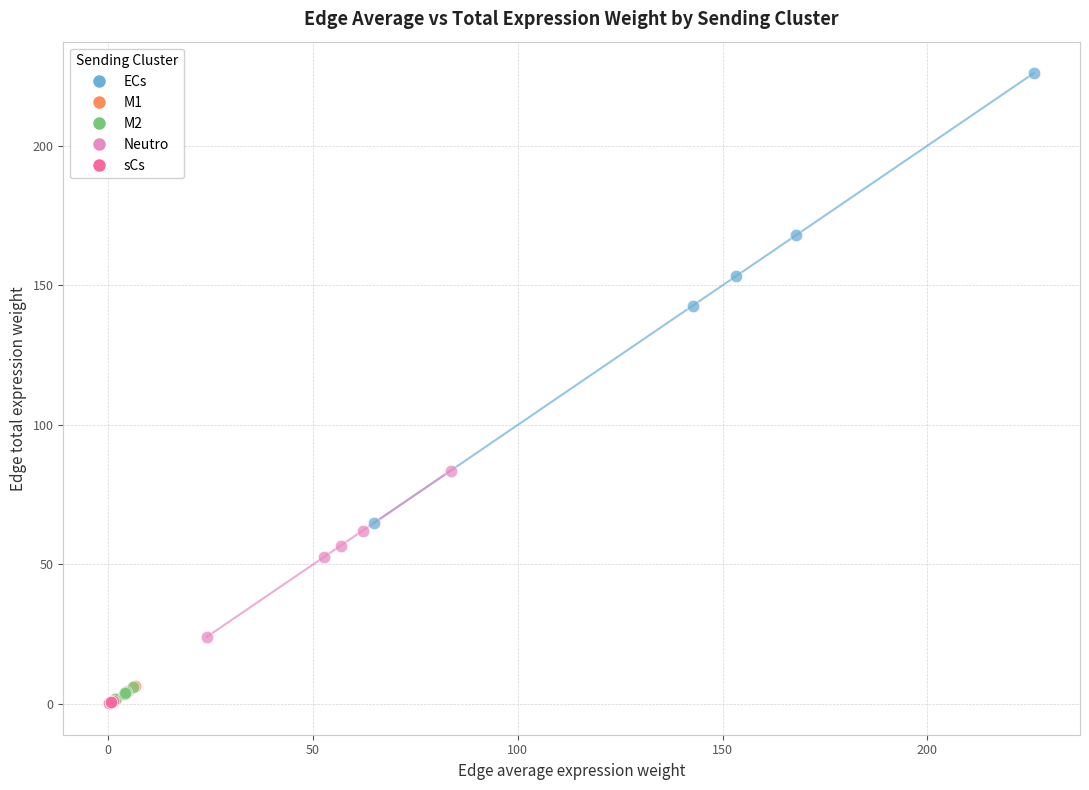

Which series has the largest Y range (max minus min)?

ECs